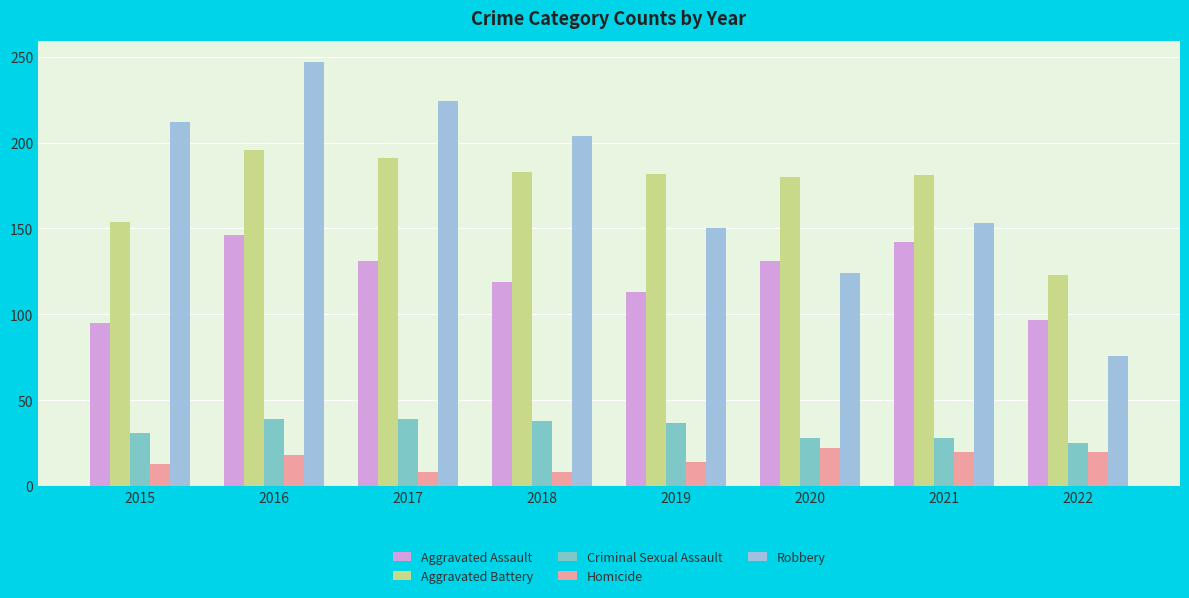

What are all the series names shown in the legend?

Aggravated Assault, Aggravated Battery, Criminal Sexual Assault, Homicide, Robbery